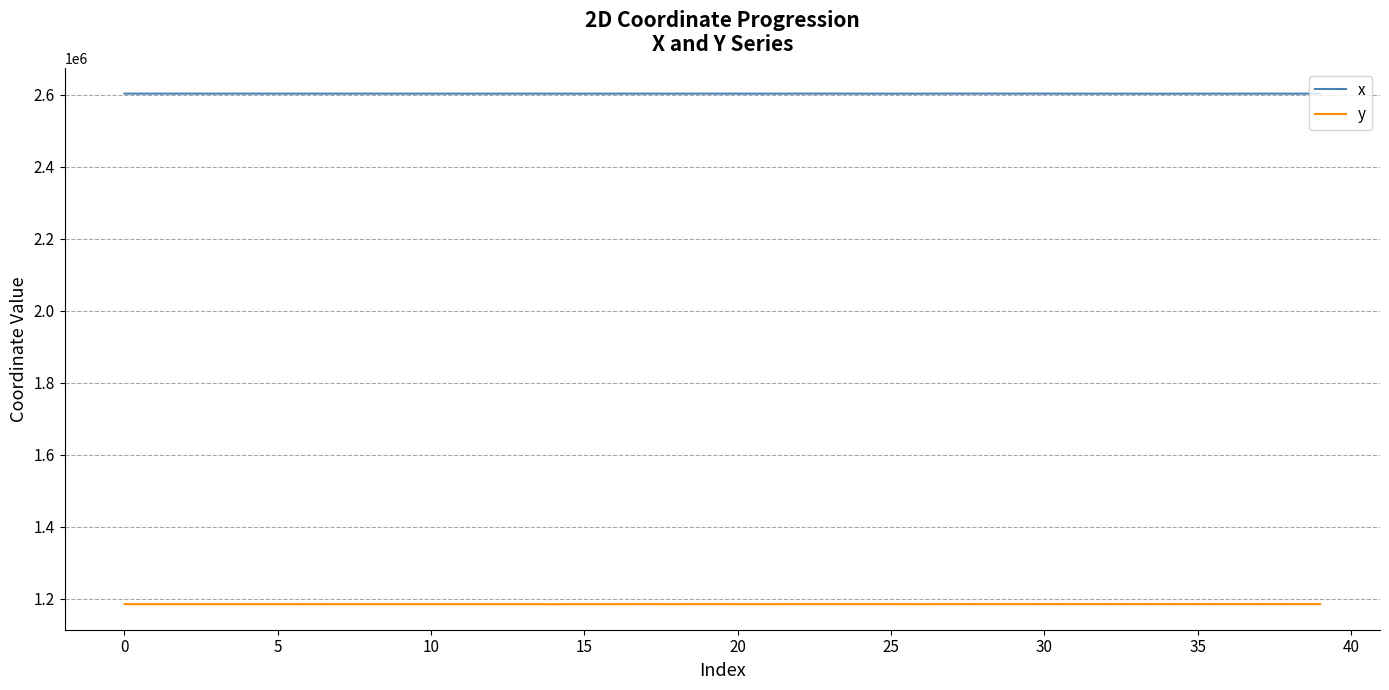

In y, how many points are higher than both neighbors (excluding endpoints)?

12